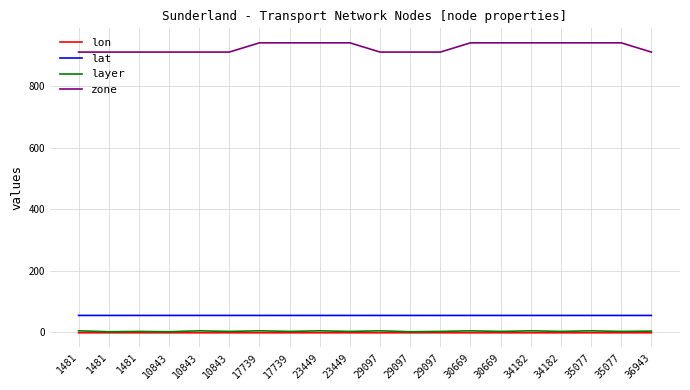

Reading left to right, what are all the values shown in this chart?

lon: -1.4	-1.4	-1.4	-1.4	-1.4	-1.4	-1.4	-1.4	-1.4	-1.4	-1.4	-1.4	-1.4	-1.4	-1.4	-1.4	-1.4	-1.4	-1.4	-1.4
lat: 54.9	54.9	54.9	54.9	54.9	54.9	54.9	54.9	54.9	54.9	54.9	54.9	54.9	54.9	54.9	54.9	54.9	54.9	54.9	54.9
layer: 5.0	2.0	3.0	2.0	5.0	3.0	5.0	3.0	5.0	3.0	5.0	2.0	3.0	5.0	3.0	5.0	3.0	5.0	3.0	4.0
zone: 910.0	910.0	910.0	910.0	910.0	910.0	940.0	940.0	940.0	940.0	910.0	910.0	910.0	940.0	940.0	940.0	940.0	940.0	940.0	910.0